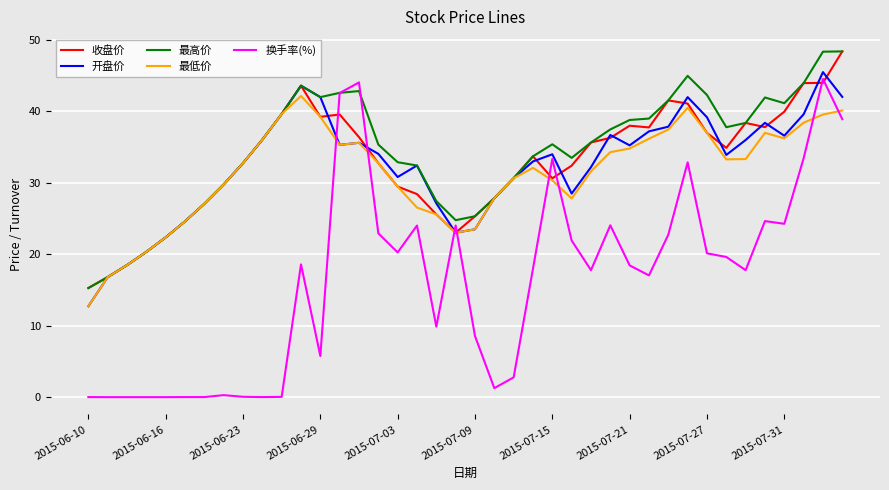

True or false: 开盘价 has more than 1 interior local peaks.

True